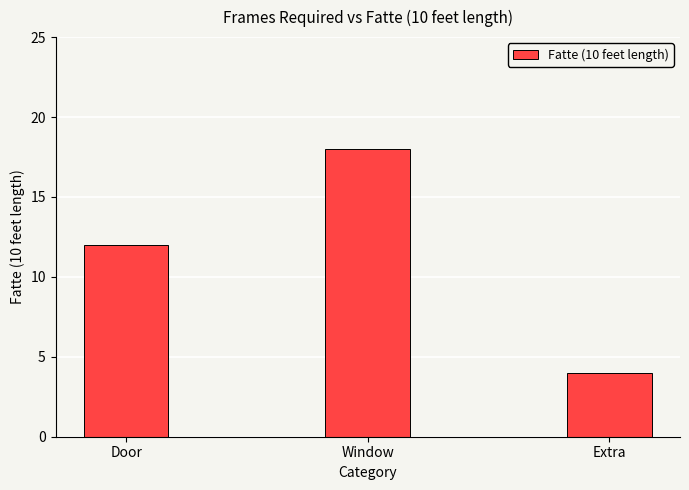

Which label corresponds to the smallest value in the chart?

Extra